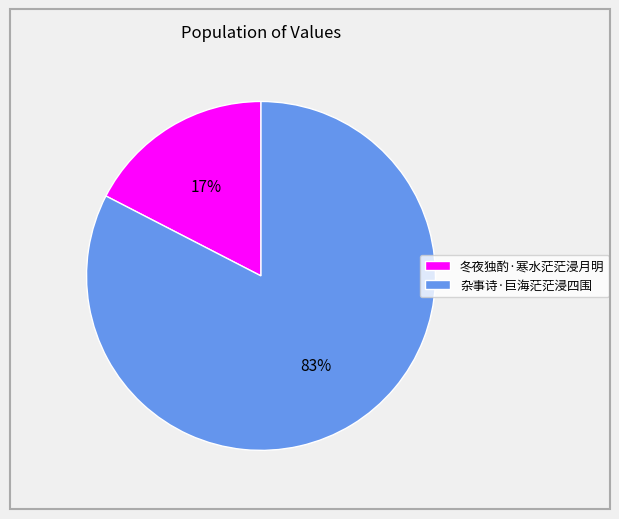

Combined, do 杂事诗·巨海茫茫浸四围 and 冬夜独酌·寒水茫茫浸月明 account for over 50%?

Yes